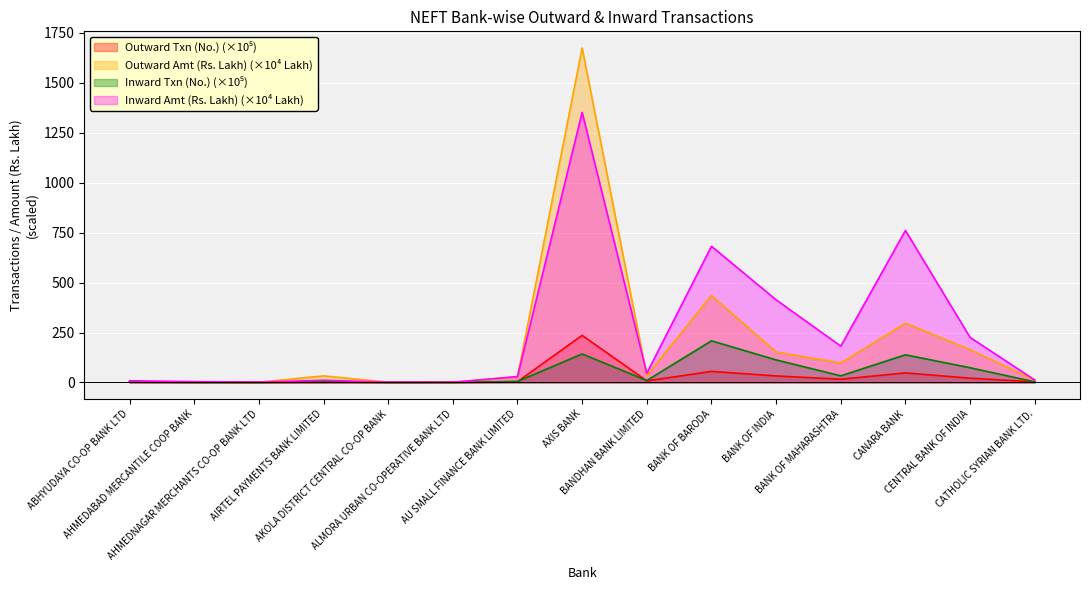

Which category has the lowest value in the Inward Amt (Rs. Lakh) series?

ALMORA URBAN CO-OPERATIVE BANK LTD